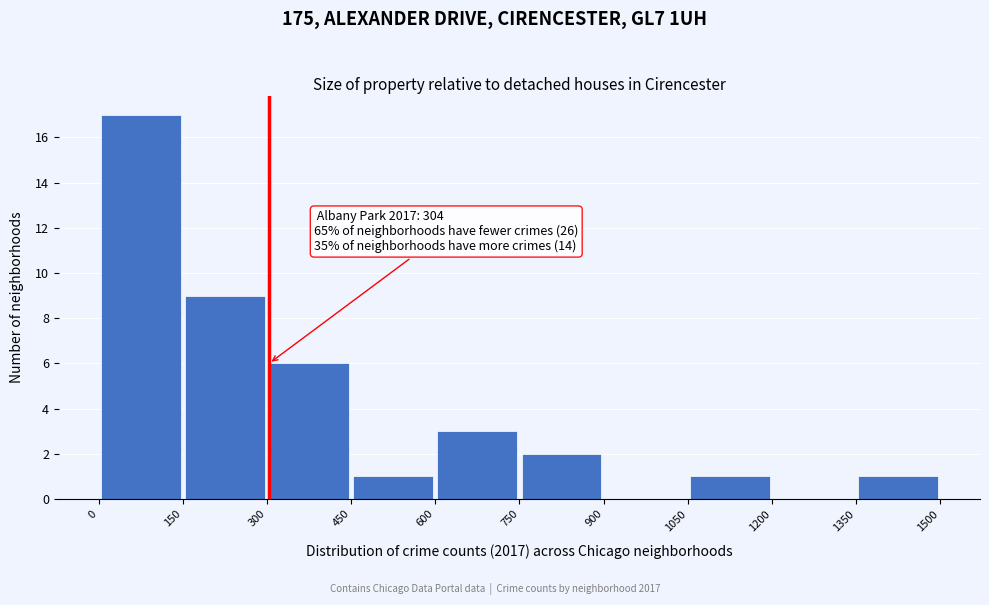

Which range on the x-axis has the tallest bar?

0 to 150